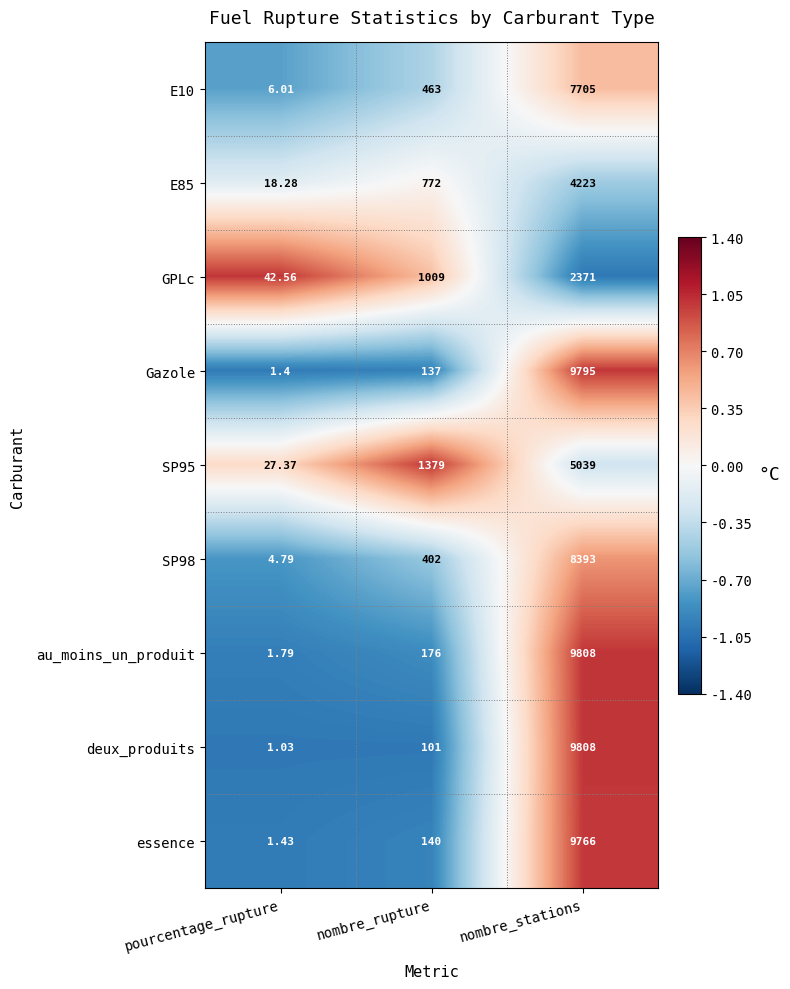

What is the difference between the highest and lowest values at pourcentage_rupture?

41.5